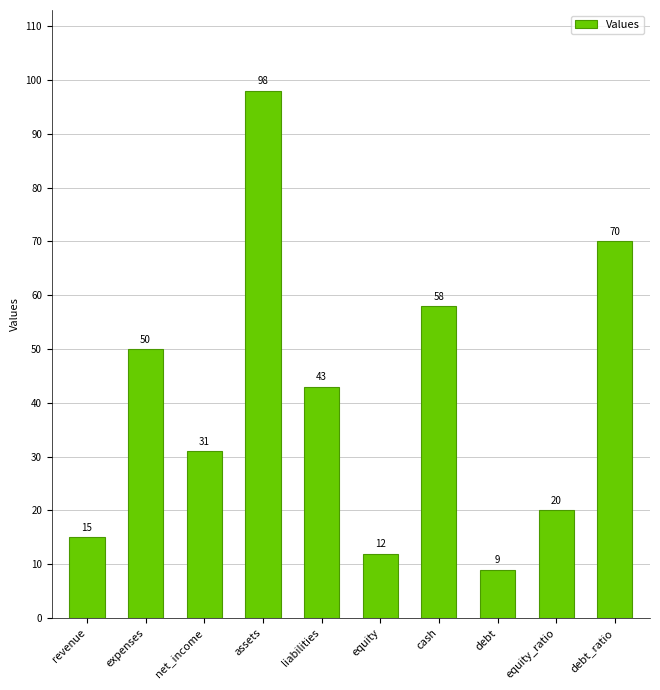

Rank the categories by value from lowest to highest.

debt, equity, revenue, equity_ratio, net_income, liabilities, expenses, cash, debt_ratio, assets